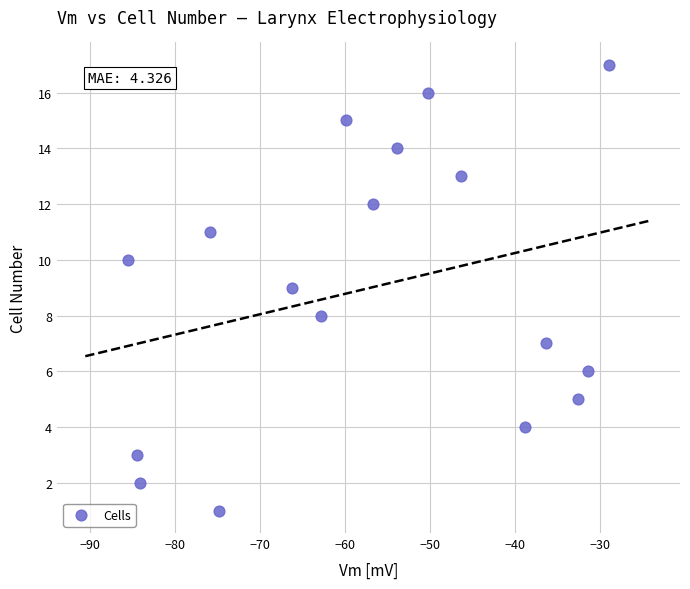

What is the range of Y values (max minus min)?

16